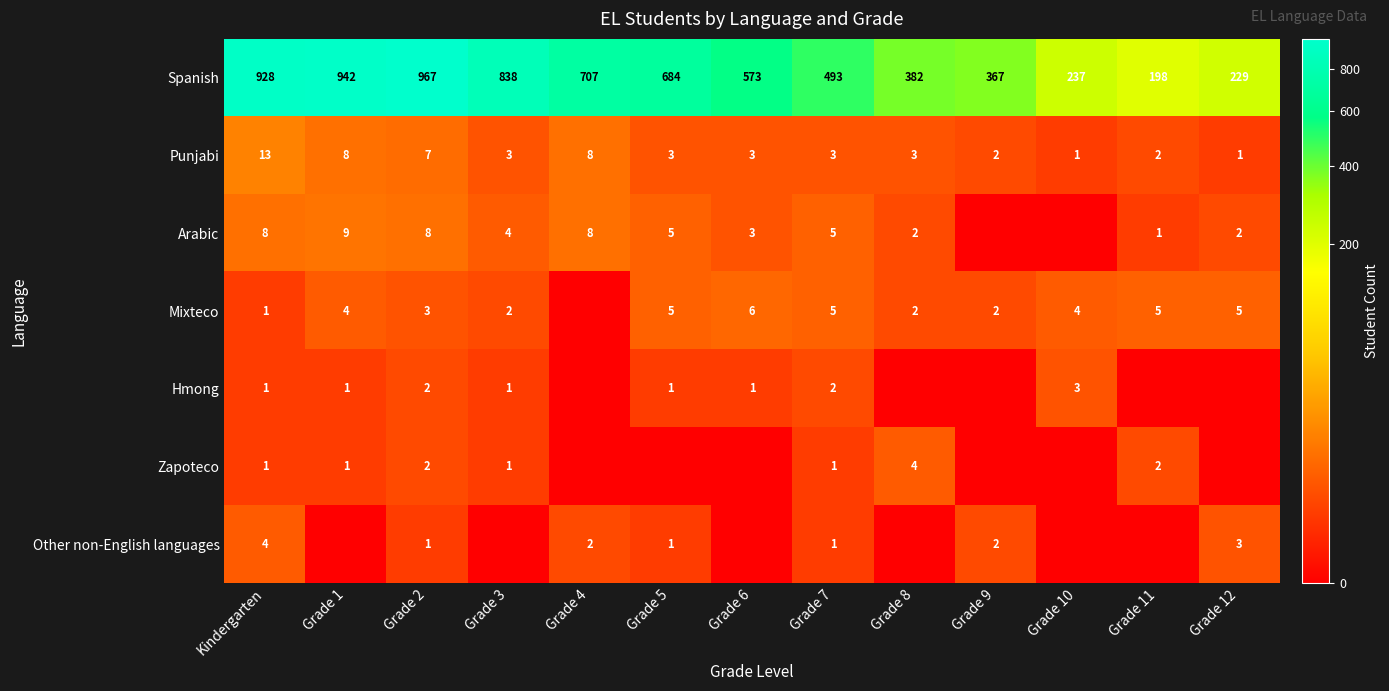

The Spanish series shows 493 at Grade 7. True or false?

True